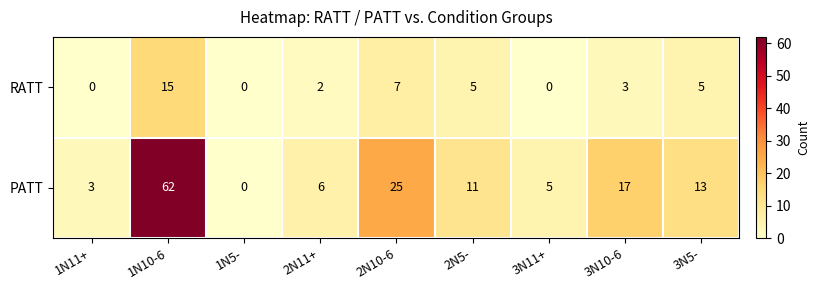

Which series changed the most between 2N11+ and 3N10-6?

PATT